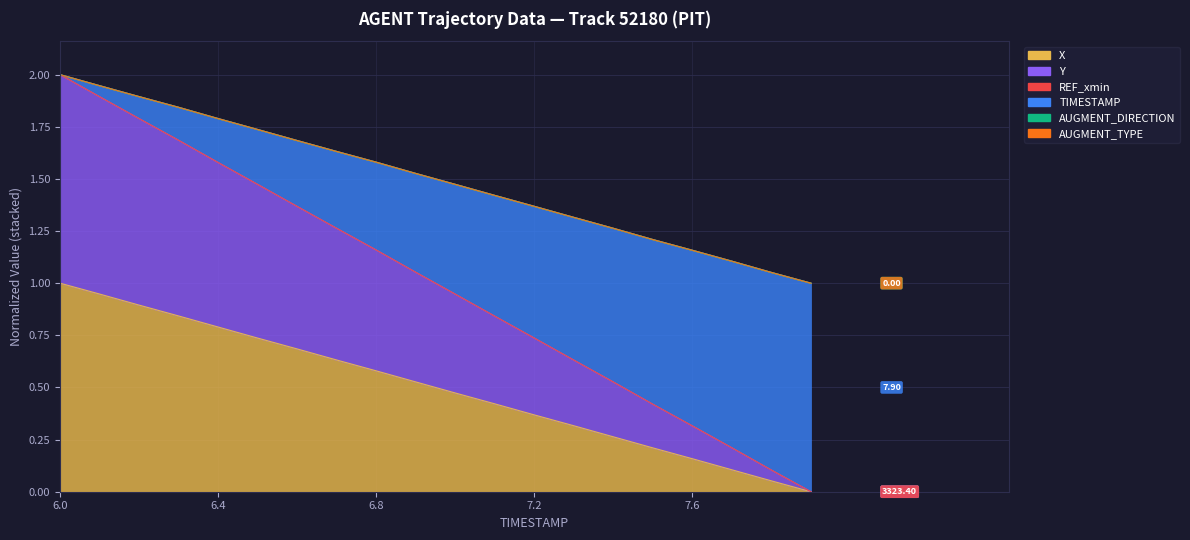

True or false: Y has more than 2 interior local peaks.

False